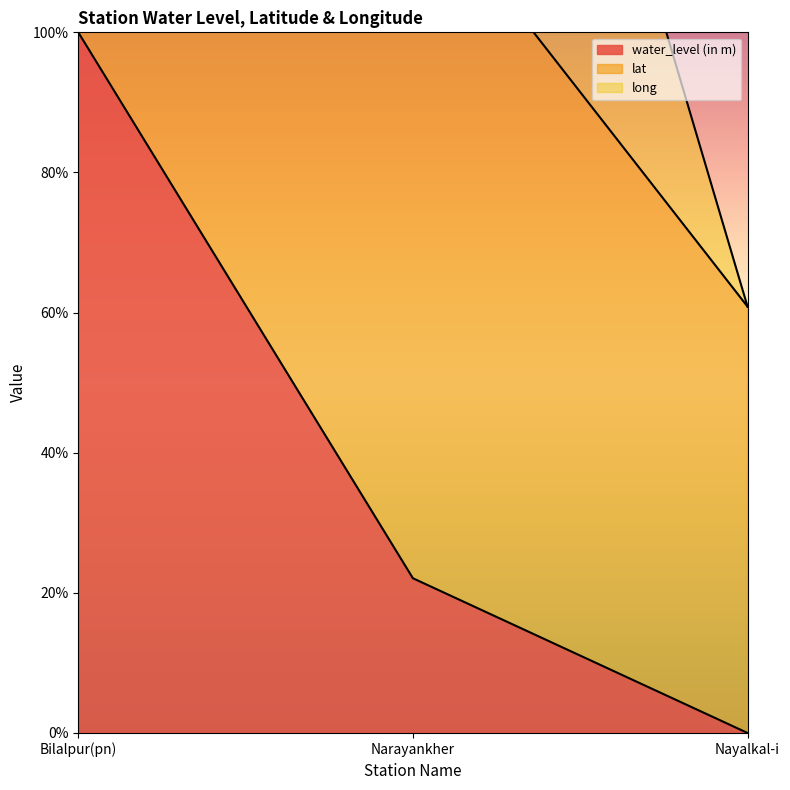

True or false: water_level (in m) has a value of 22.1 at Narayankher.

True